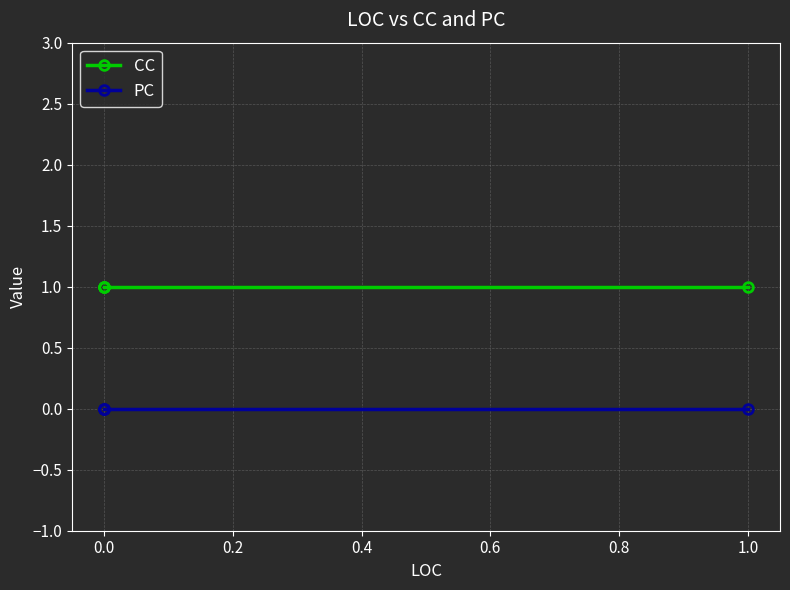

How many distinct data groups are displayed?

2